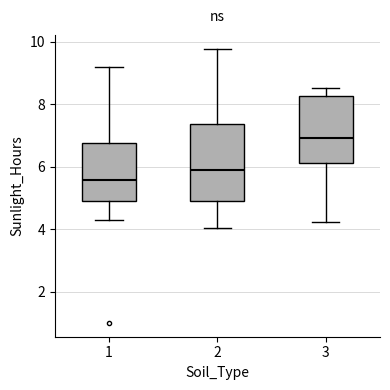

Comparing the boxes themselves (not the whiskers), which one is the tallest?

2